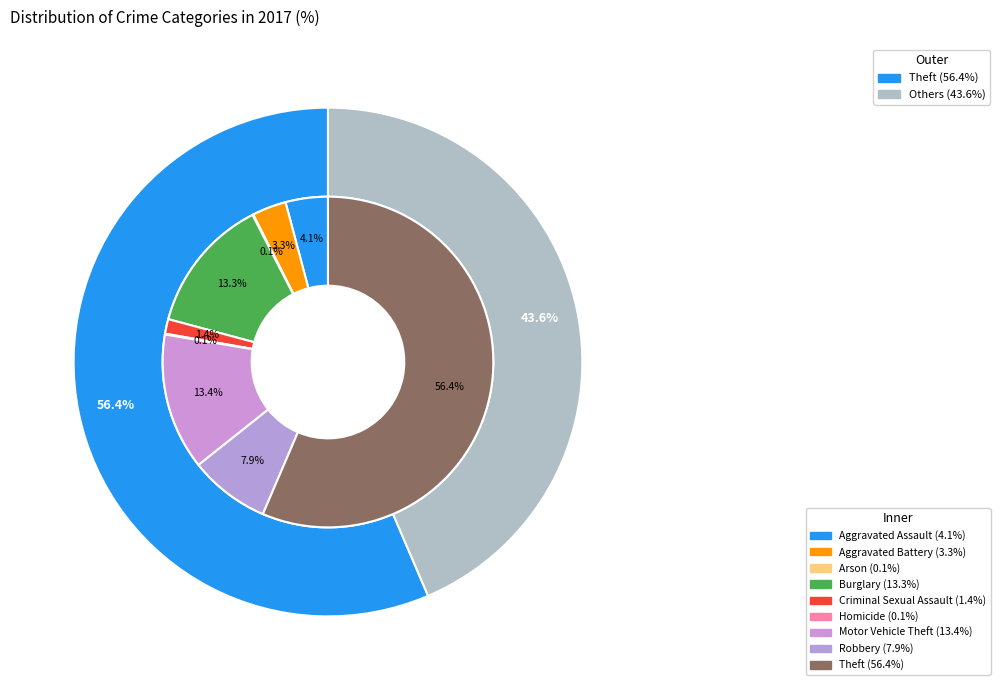

Which category has the smallest portion of the pie?

Arson